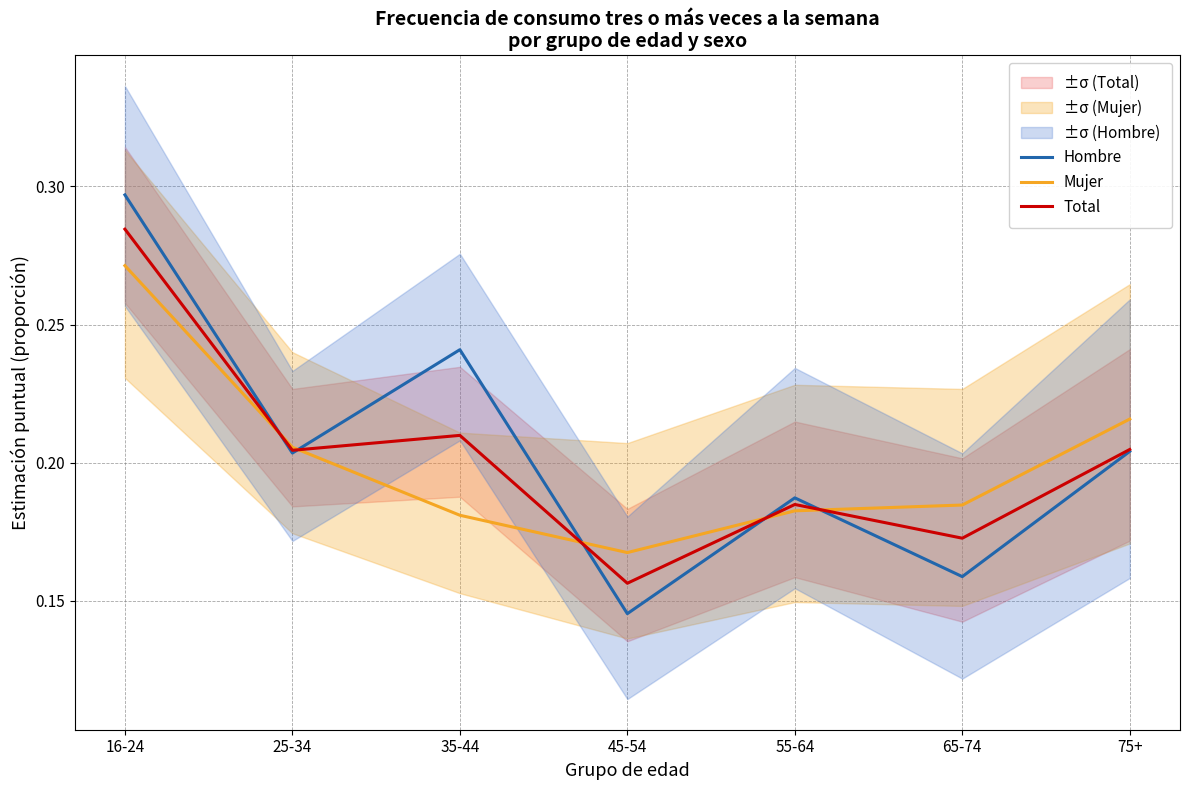

What position from the right is 16-24?

7